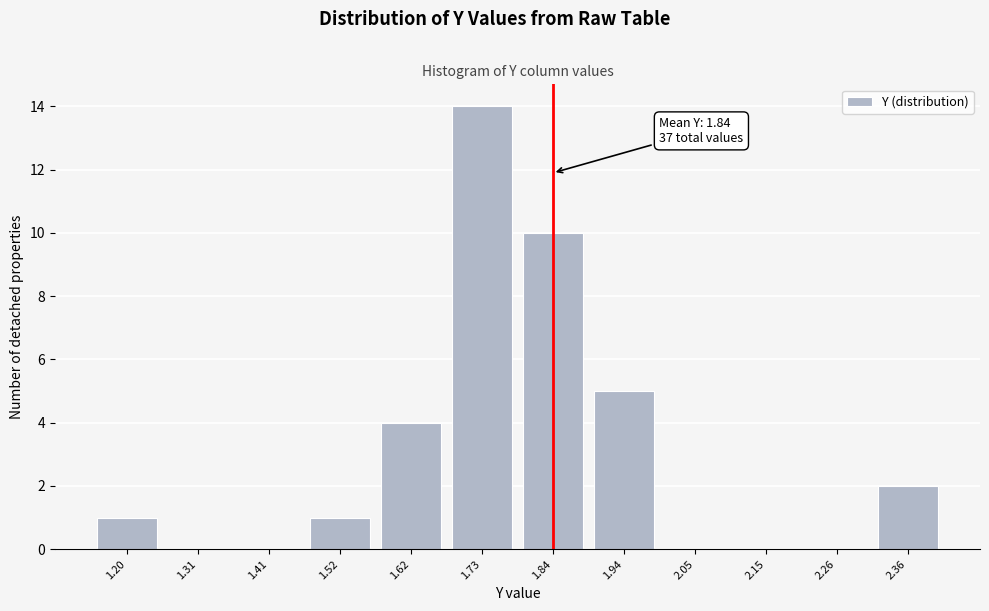

Reading left to right, list all the values displayed in this chart.

1.20=1	1.31=0	1.41=0	1.52=1	1.62=4	1.73=14	1.84=10	1.94=5	2.05=0	2.15=0	2.26=0	2.36=2